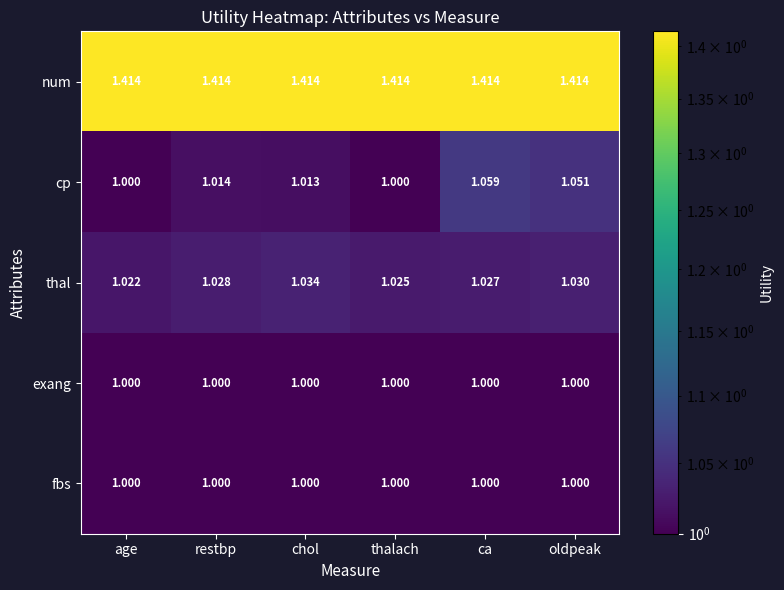

Which series changed the most between age and restbp?

cp